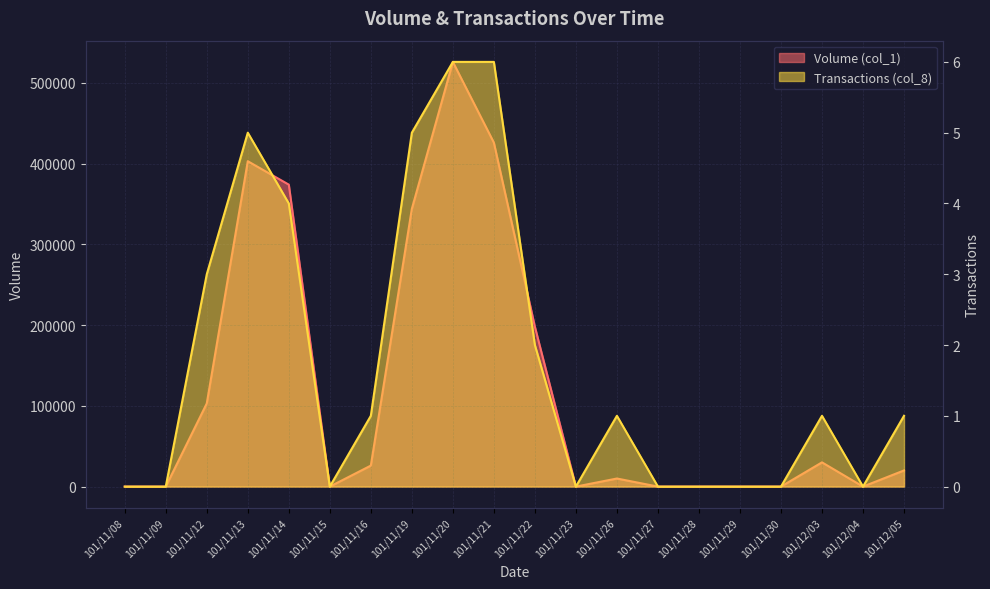

At which label does Transactions (col_8) first exceed 1?

101/11/12